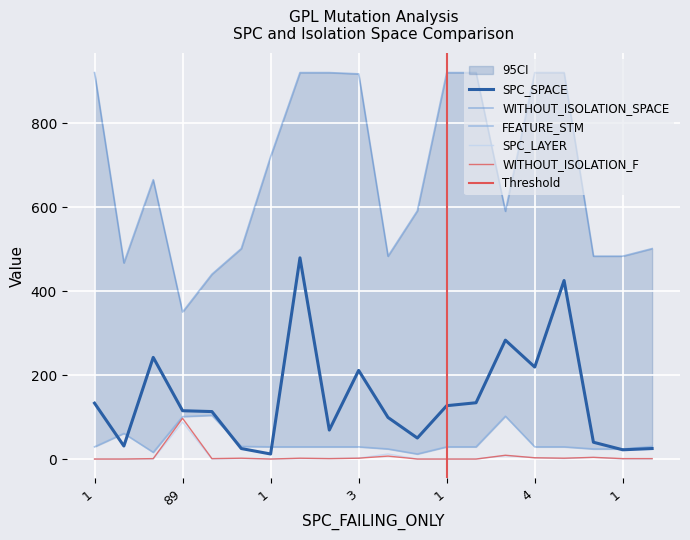

How many lines are shown in the chart?

5